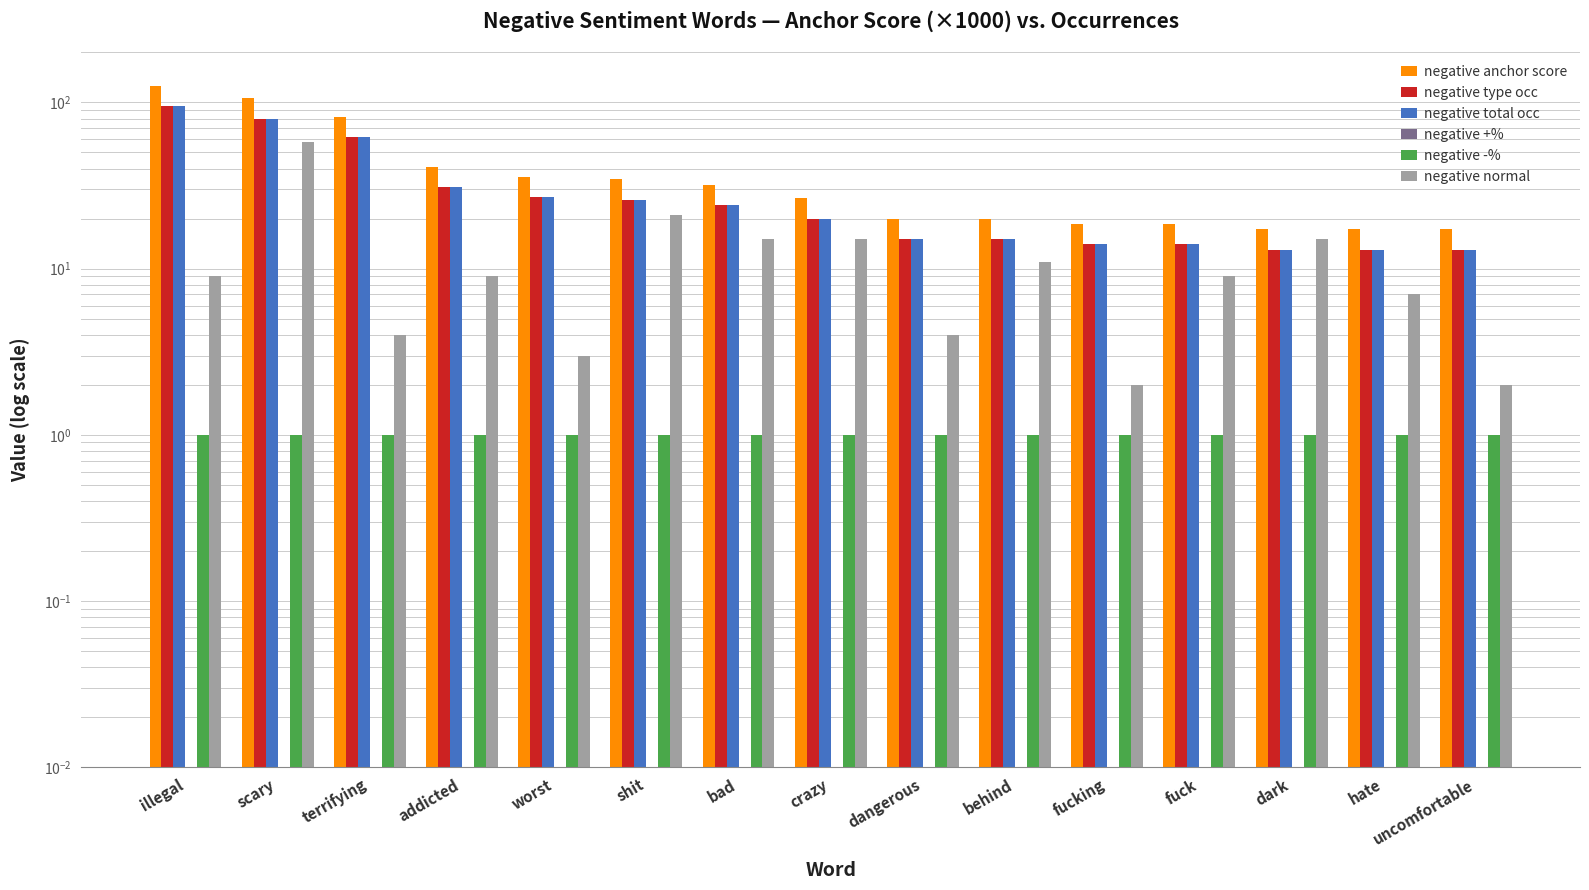

What are all the series names shown in the legend?

negative anchor score, negative type occ, negative total occ, negative +%, negative -%, negative normal